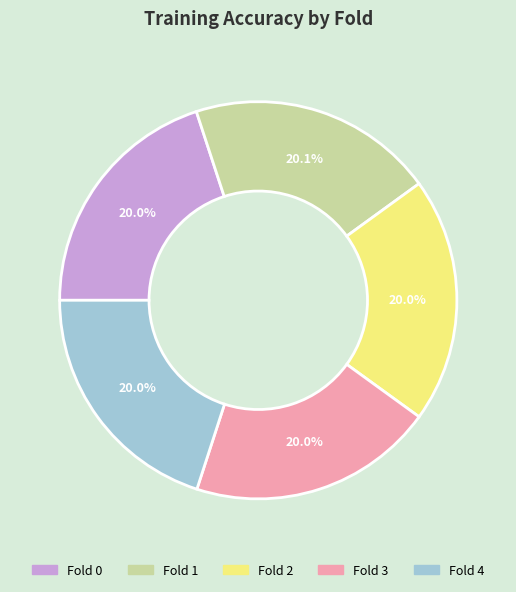

Does Fold 2 account for over 50% of the chart?

No